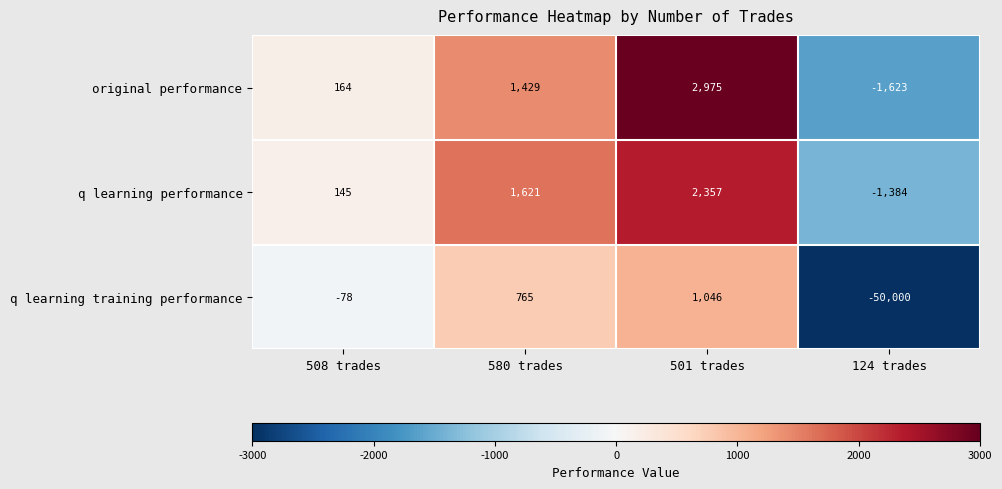

What value does the q learning performance series have at 501 trades, to the nearest 100?

2400